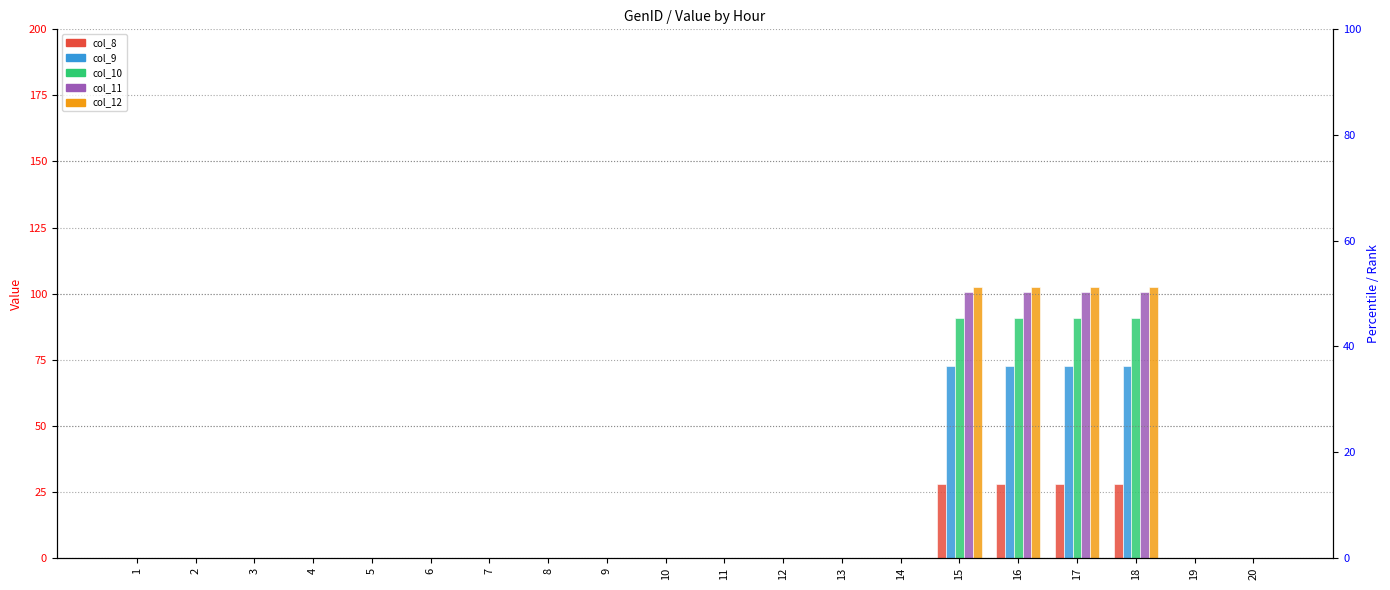

True or false: col_10 has a value of 0.0 at 9.

True